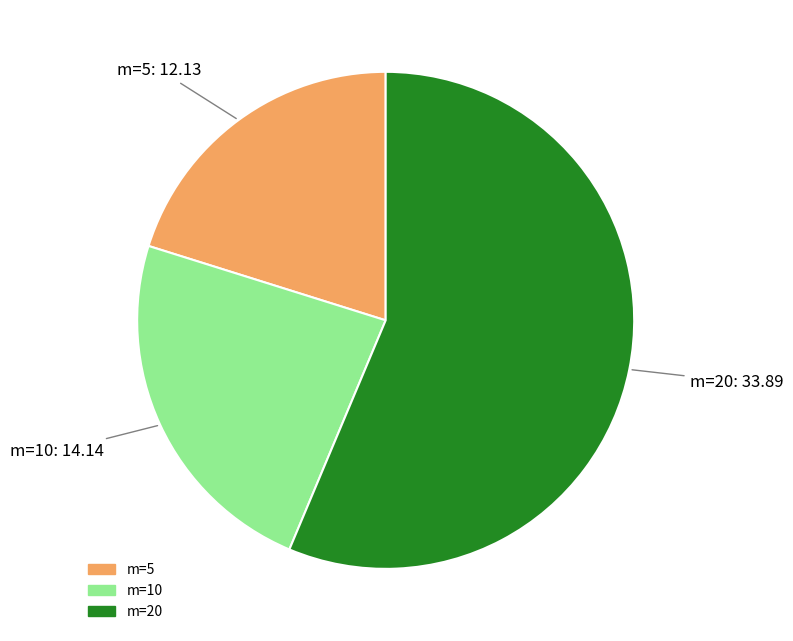

How many slices are in this pie chart?

3